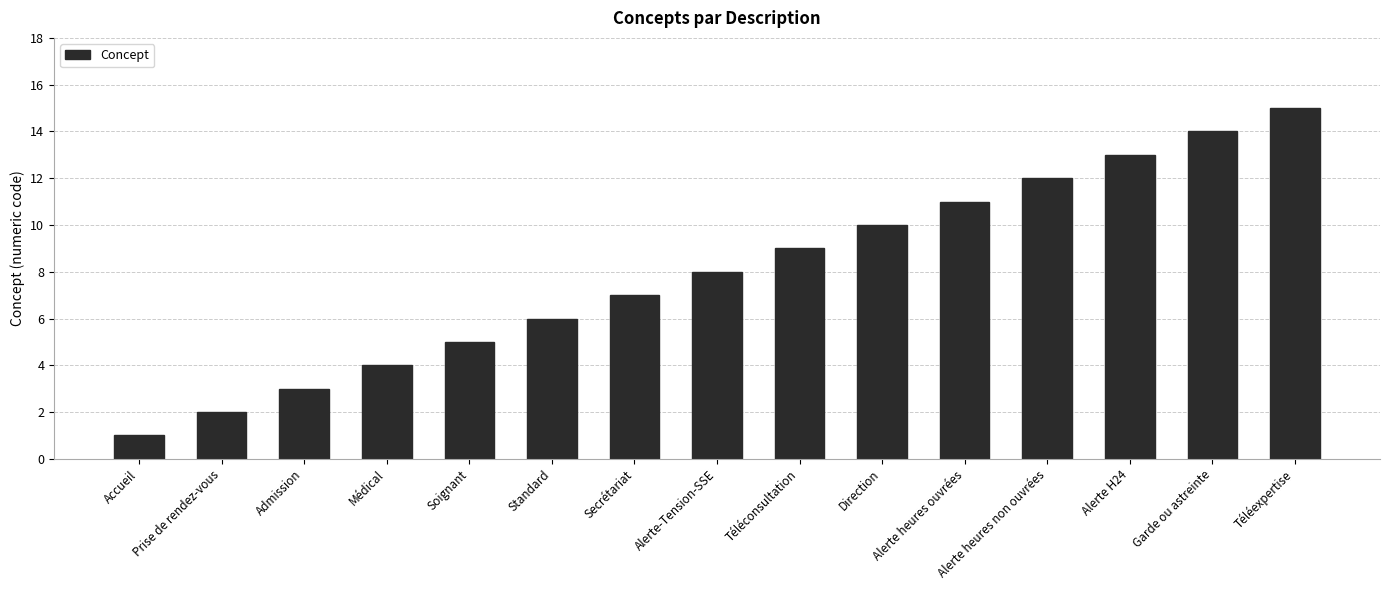

What is the change in value from Prise de rendez-vous to Médical?

+2